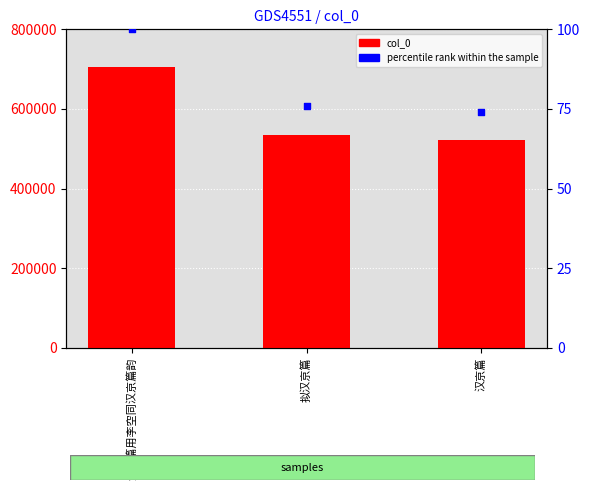

Which series has the largest total across all categories?

col_0